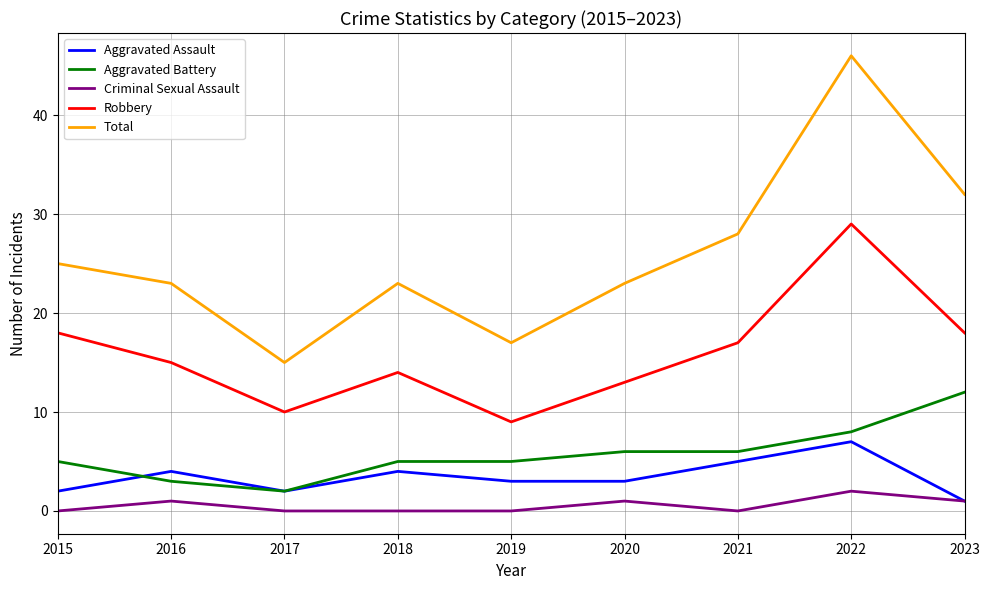

Does the chart have visible grid lines?

Yes